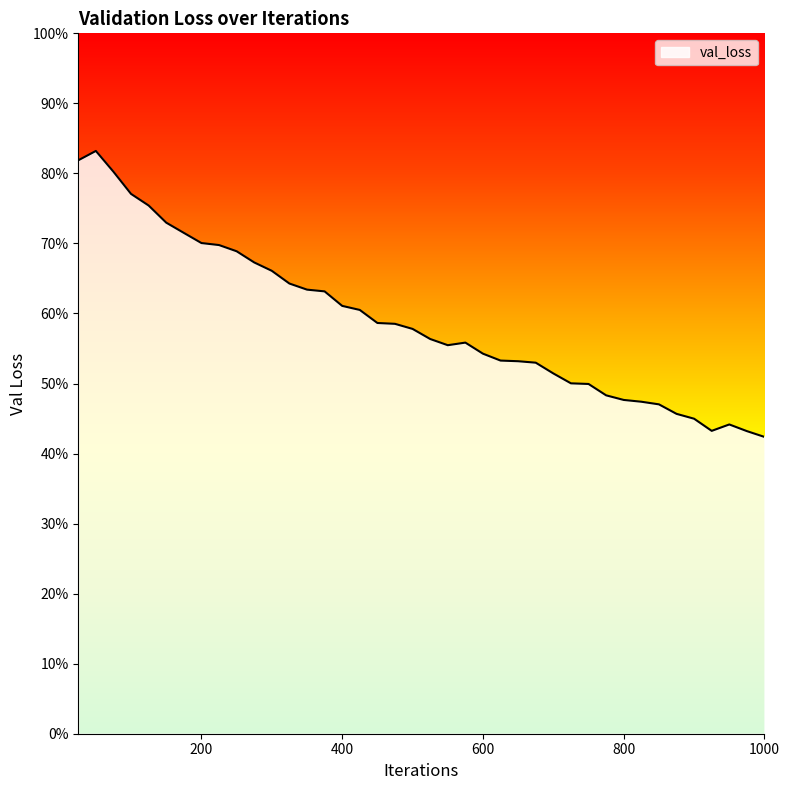

List the labels in order of value, smallest first.

1000, 975, 925, 950, 900, 875, 850, 825, 800, 775, 750, 725, 700, 675, 650, 625, 600, 550, 575, 525, 500, 475, 450, 425, 400, 375, 350, 325, 300, 275, 250, 225, 200, 175, 150, 125, 100, 75, 25, 50